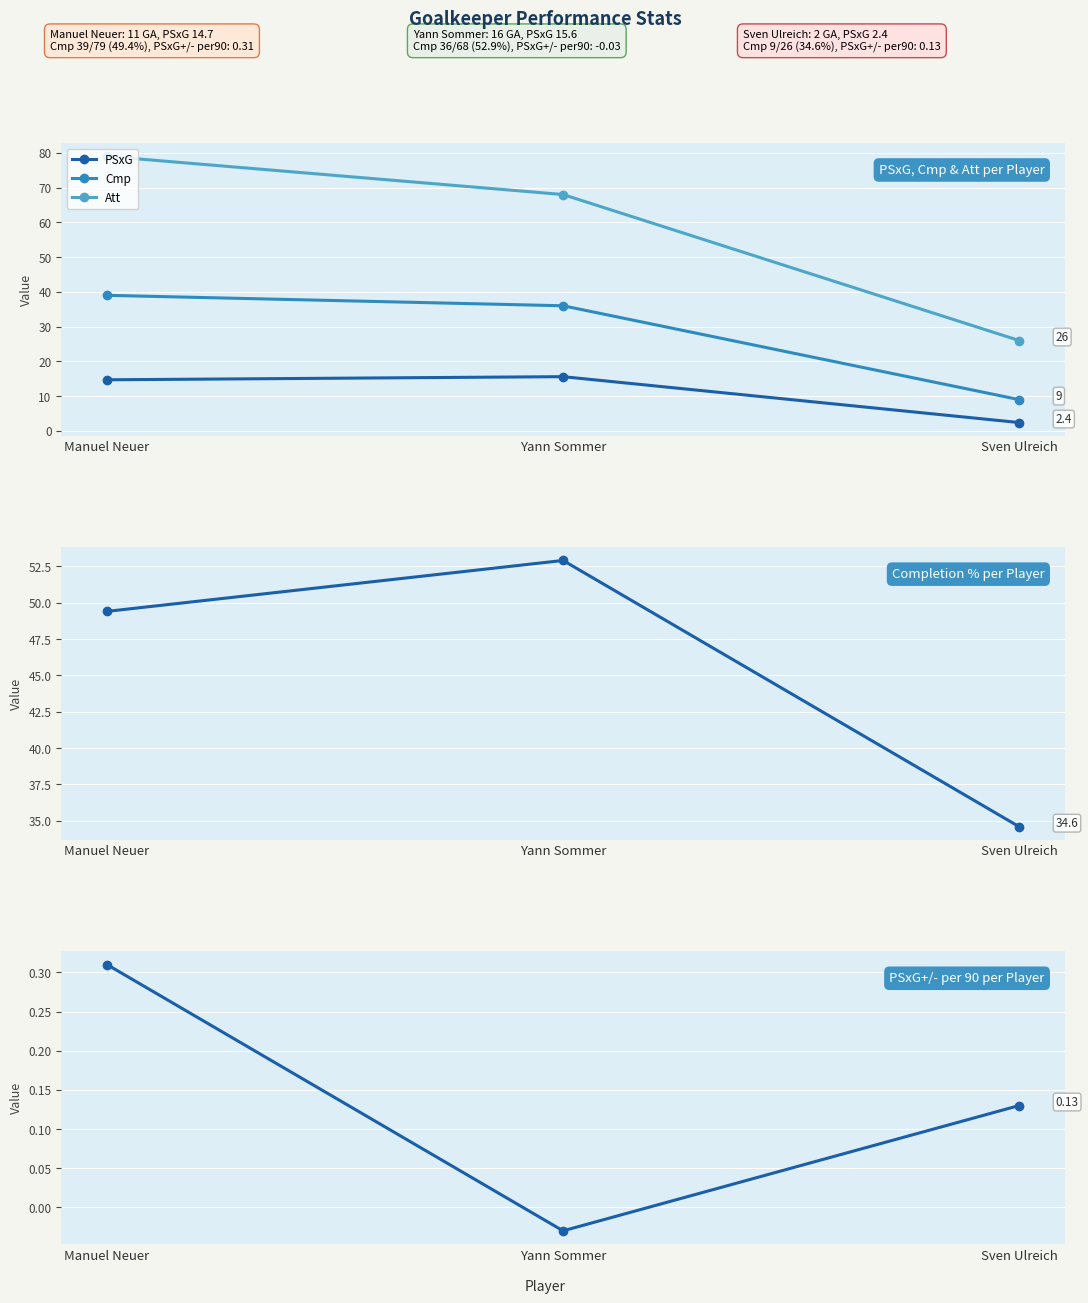

Which series has the largest total across all categories?

Att